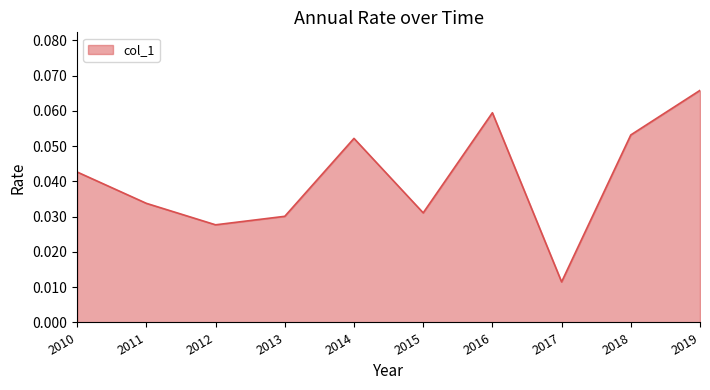

The chart shows a value of 0.1 at 2010. True or false?

False